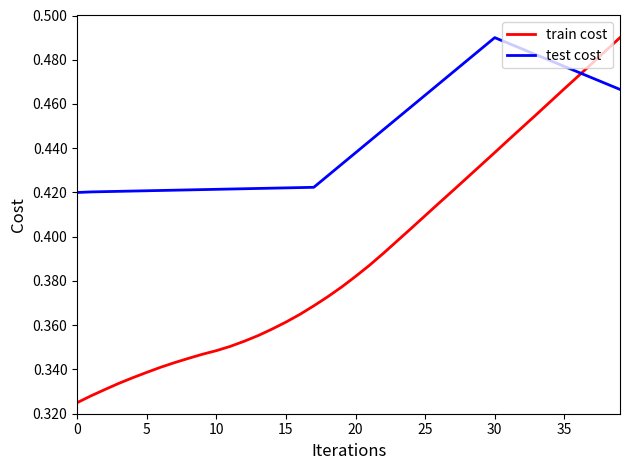

Which series has the widest spread of values?

train cost